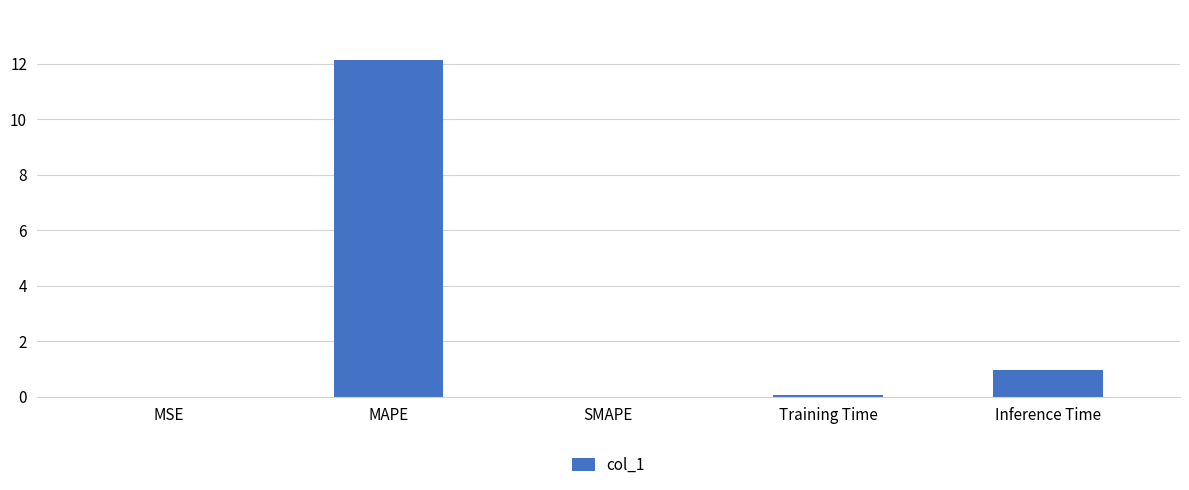

True or false: the data shows 5.6 at SMAPE.

False